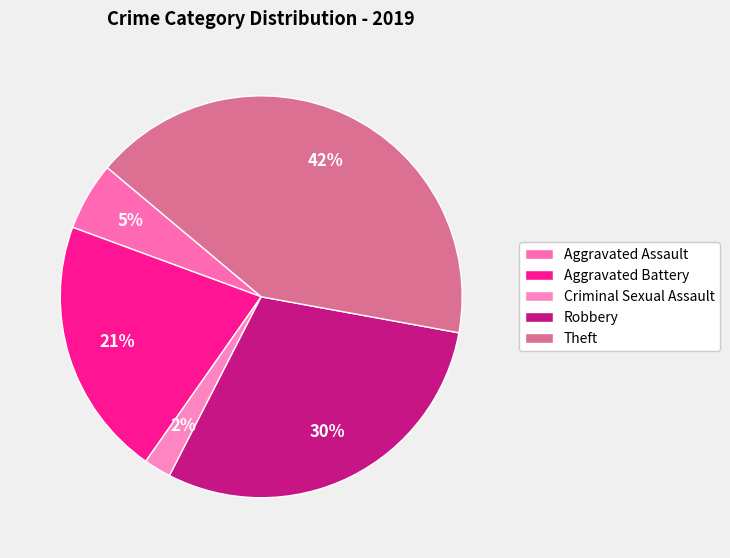

True or false: Aggravated Assault accounts for 1% of the total.

False